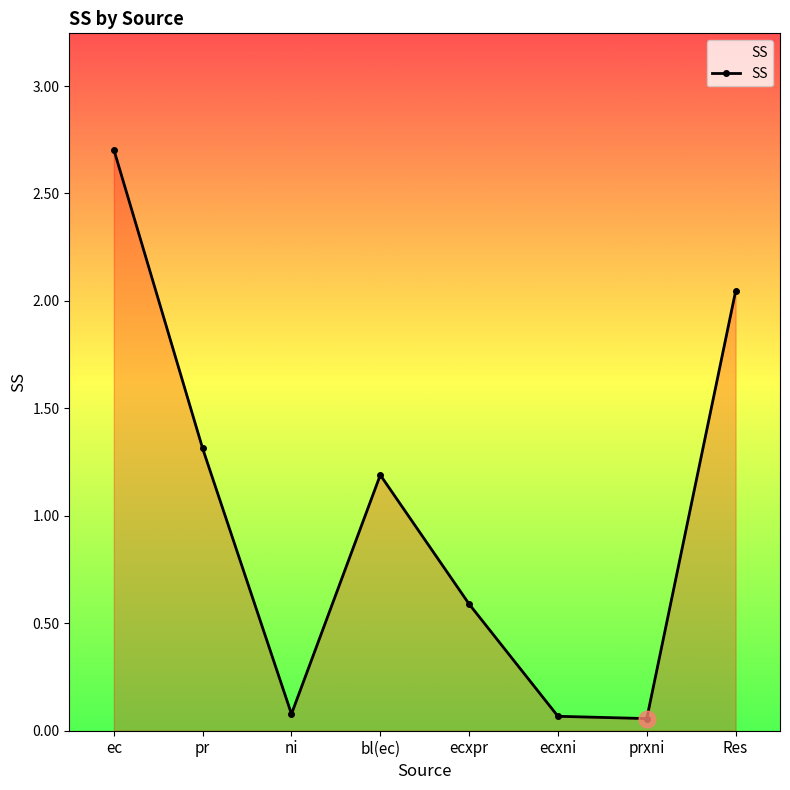

Read the value at ec.

2.7